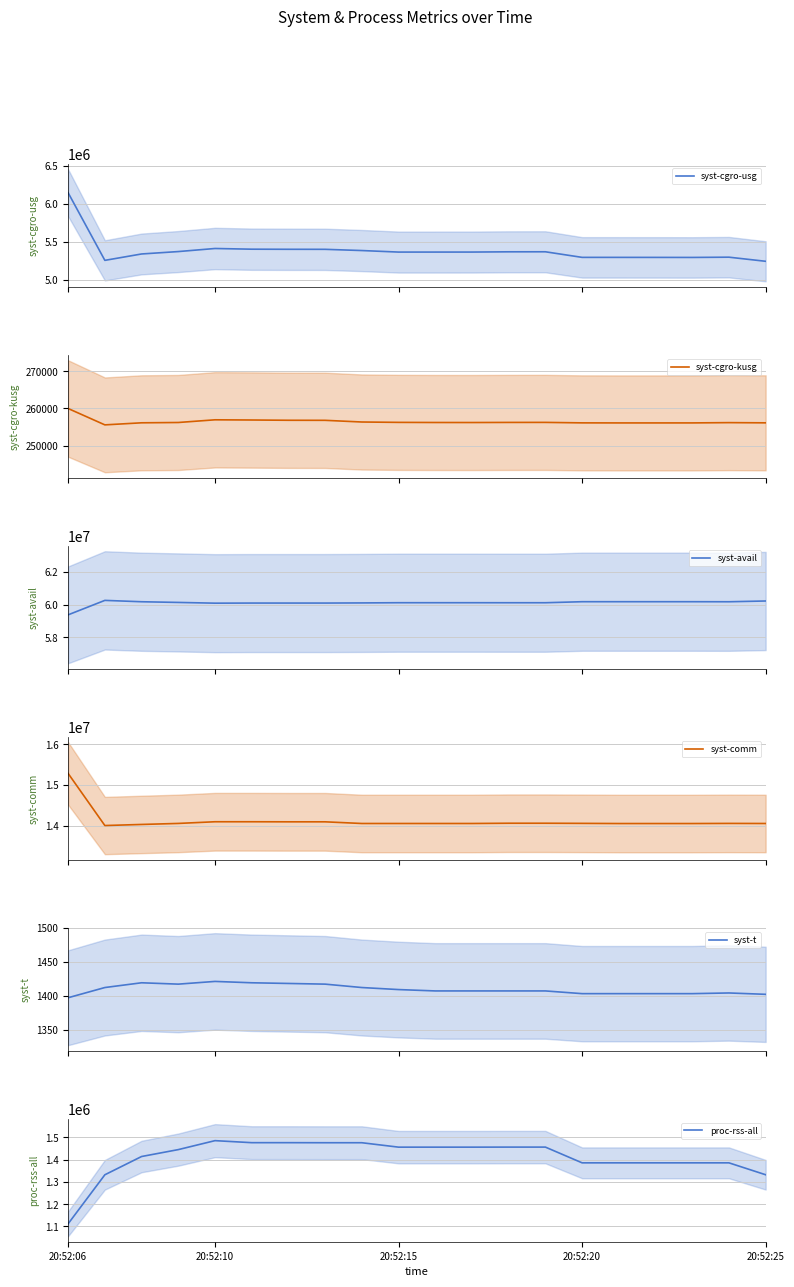

Which series has the widest spread of values?

syst-comm